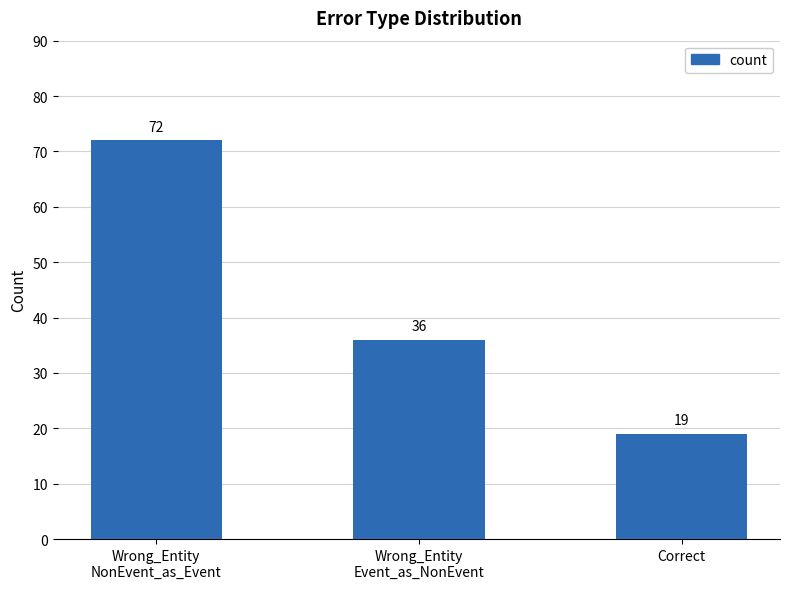

Where is the data nearest to the value 45?

Wrong_Entity
Event_as_NonEvent